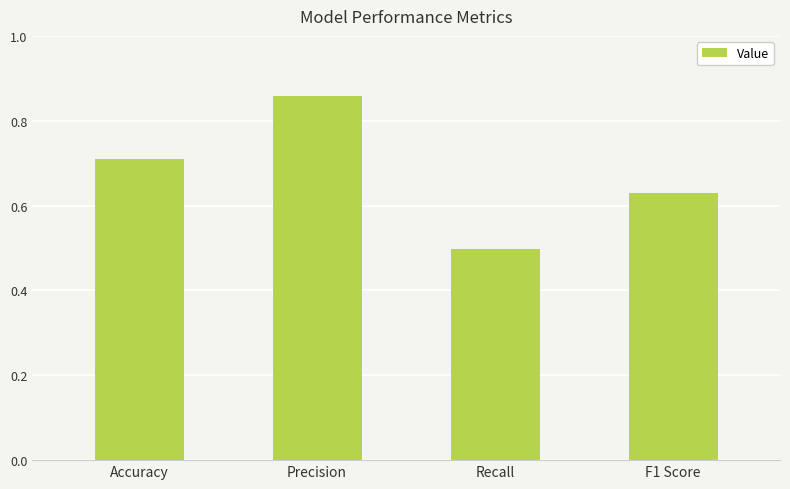

True or false: the data shows 0.8 at Recall.

False